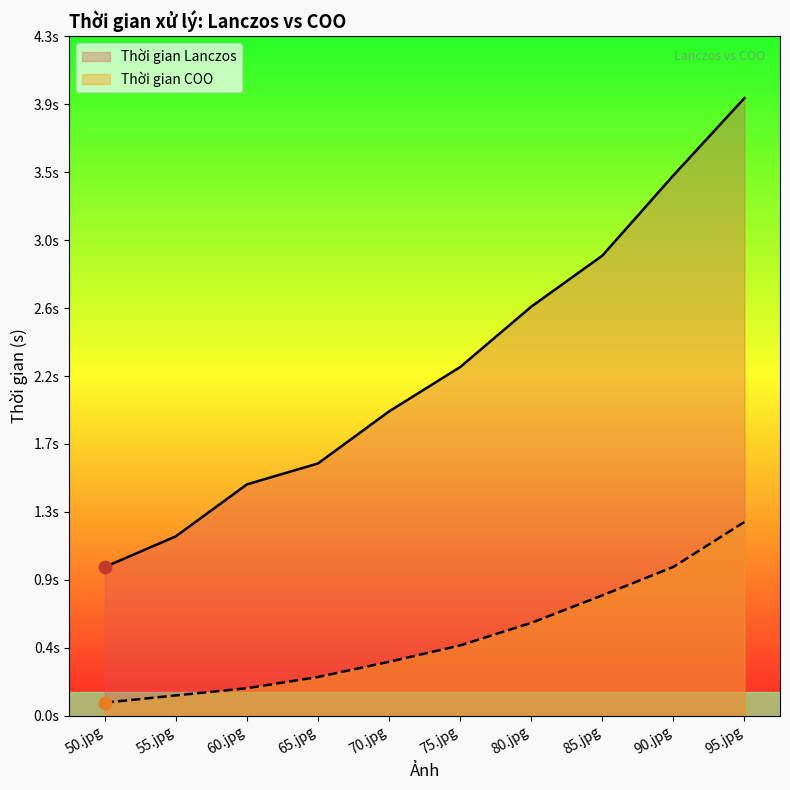

Which series has the widest spread of Y values?

Thời gian Lanczos